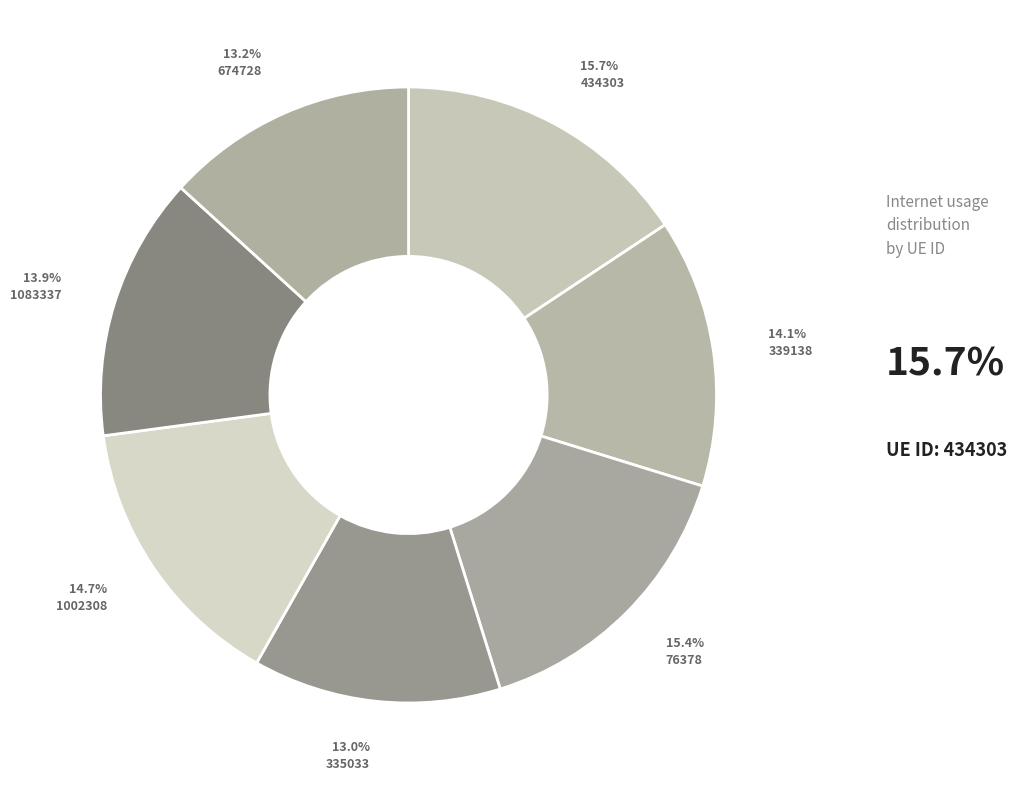

Rank the categories by value from lowest to highest.

335033, 674728, 1083337, 339138, 1002308, 76378, 434303